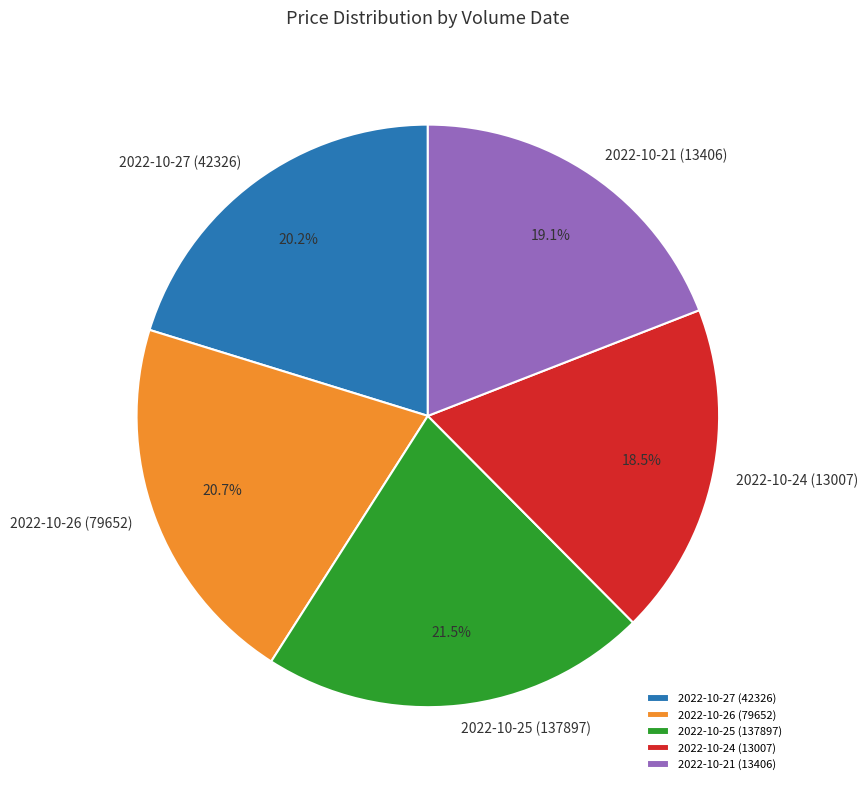

Which slice is the largest?

2022-10-25 (137897)